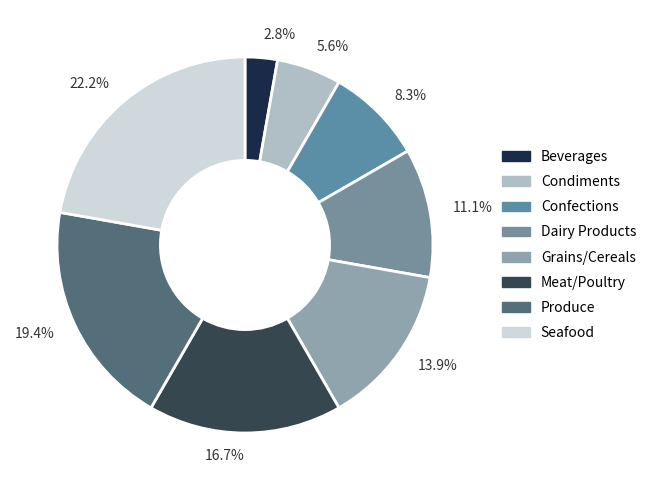

Rank the categories by value from lowest to highest.

Beverages, Condiments, Confections, Dairy Products, Grains/Cereals, Meat/Poultry, Produce, Seafood